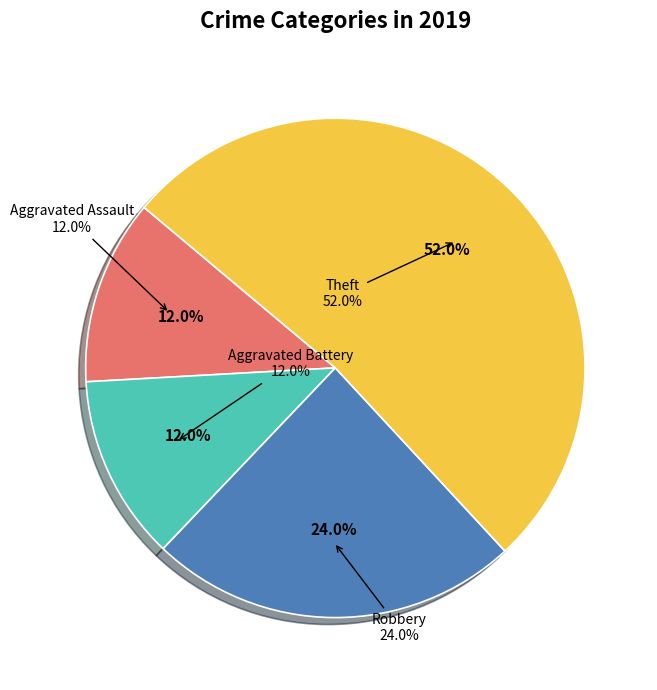

How many slices are in this pie chart?

4